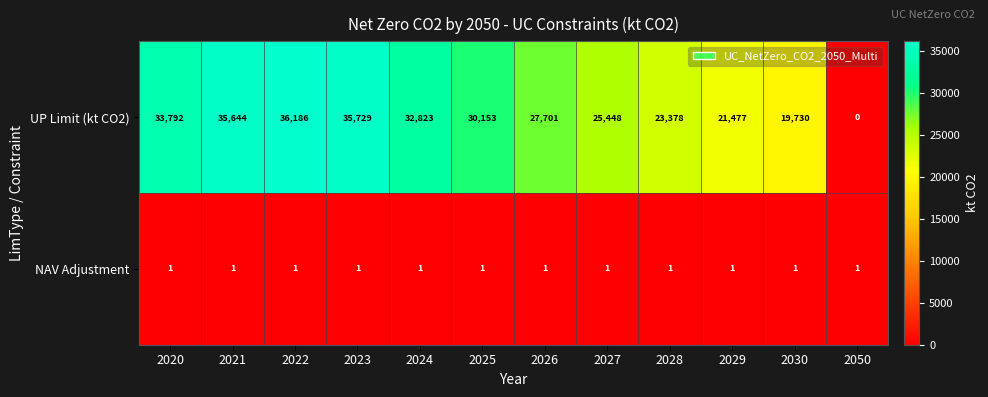

Which category has the highest value in the UP Limit (kt CO2) series?

2022